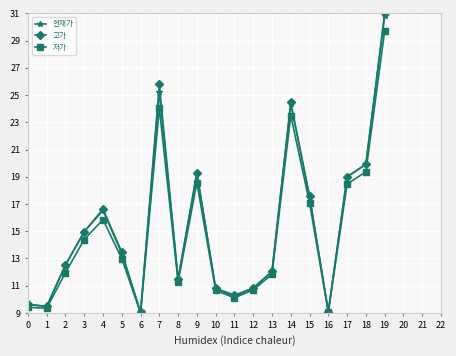

The value of 현재가 at 0 is 9.6. True or false?

True